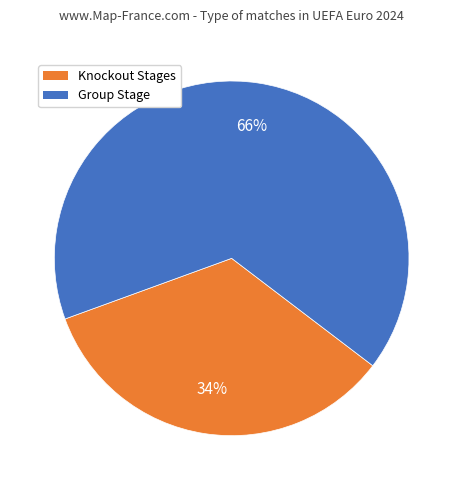

How many slices are in this pie chart?

2